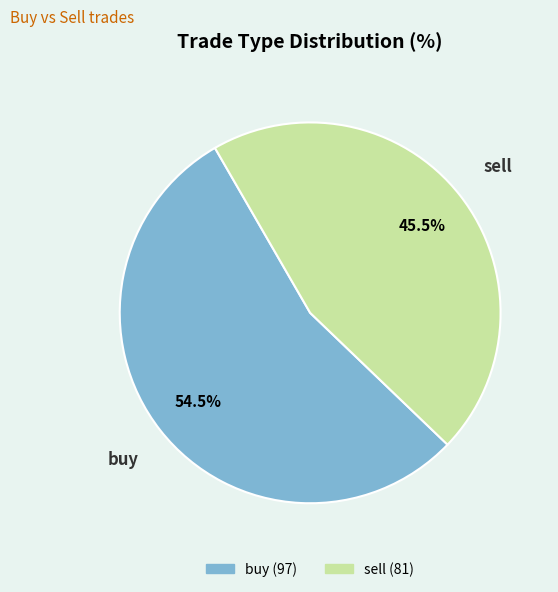

Count the number of slices in the pie.

2